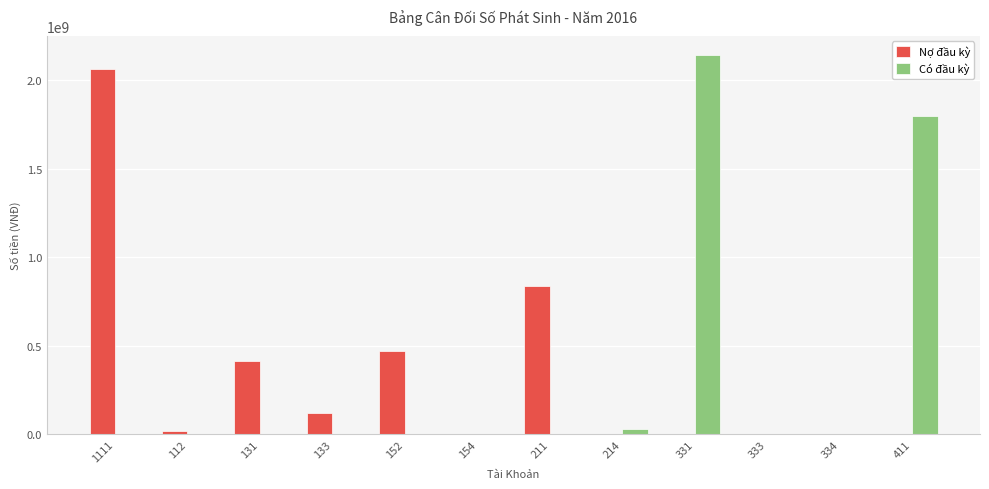

What is the average value of the Có đầu kỳ series?

330846140